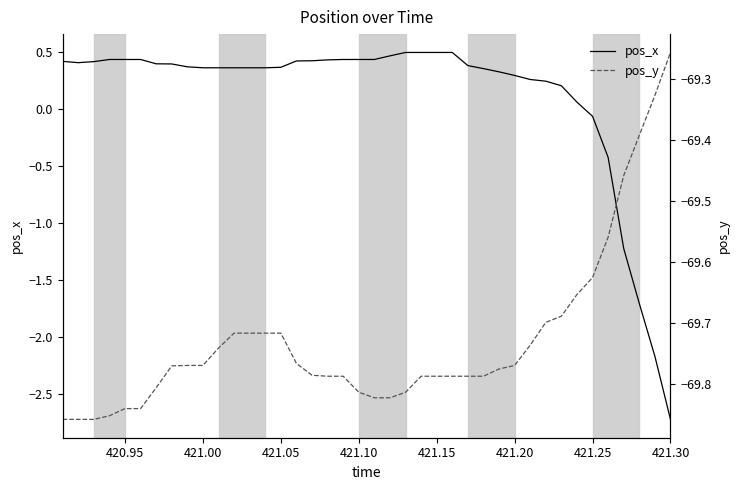

Rank the series by their average value, from lowest to highest.

pos_y, pos_x